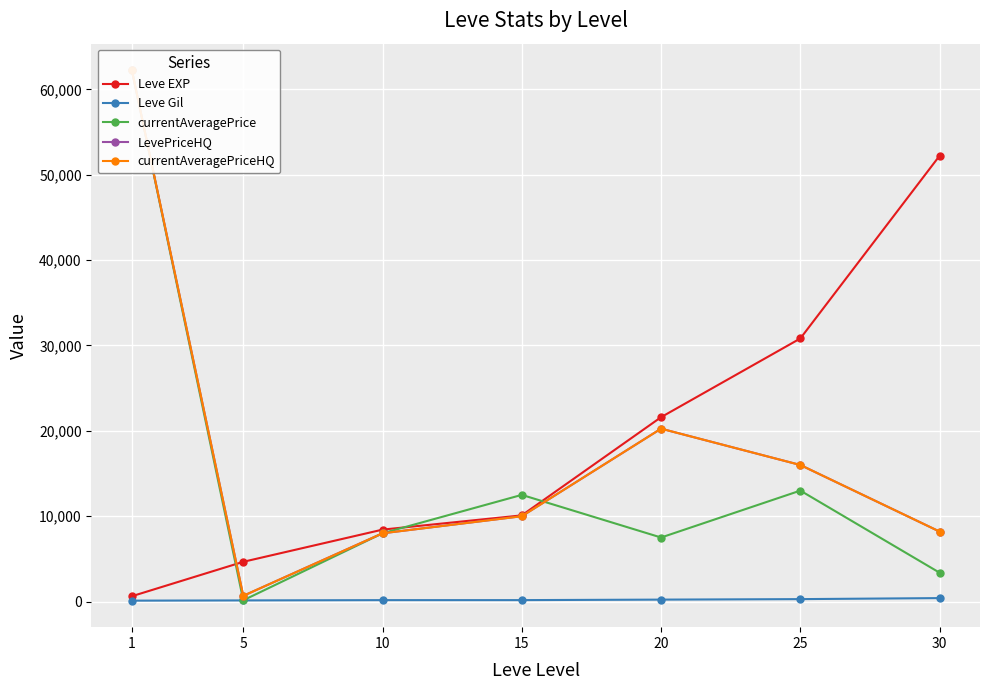

Is the value of LevePriceHQ at 30 greater than the value of currentAveragePriceHQ at 1?

No